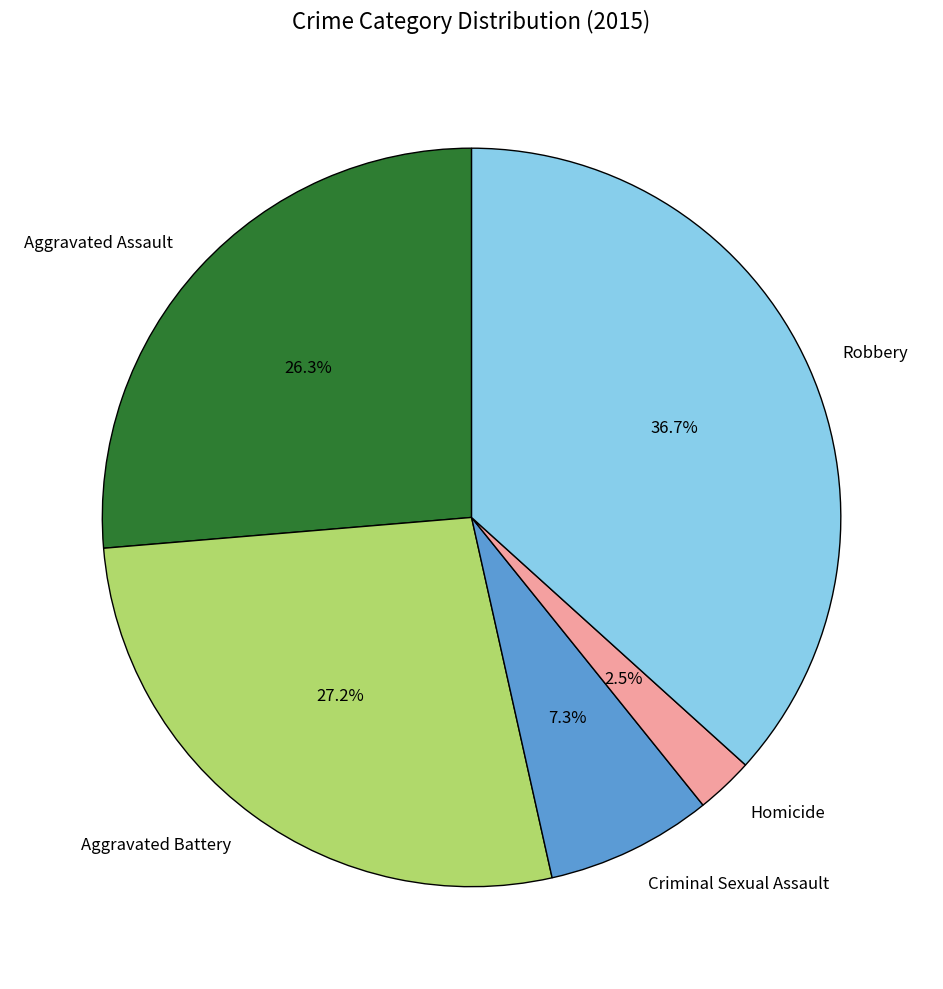

Which category has the biggest portion of the pie?

Robbery